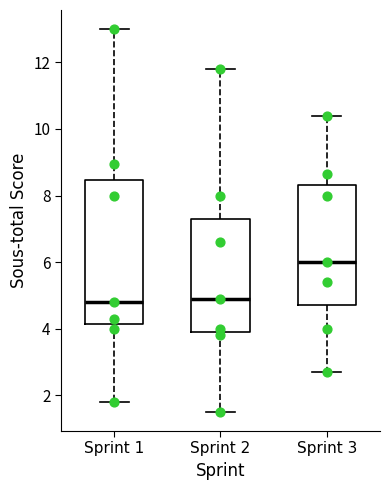

Reading left to right, read every box against the y-axis: the position of its median line, the range the box covers, and the ends of its whiskers. The values are not printed on the chart, so give them approximately, as read against the axis.

Sprint 1: median 4.8, box 4.2 to 8.4, whiskers 1.8 to 13.0
Sprint 2: median 5.0, box 4.0 to 7.4, whiskers 1.6 to 11.8
Sprint 3: median 6.0, box 4.8 to 8.4, whiskers 2.8 to 10.4